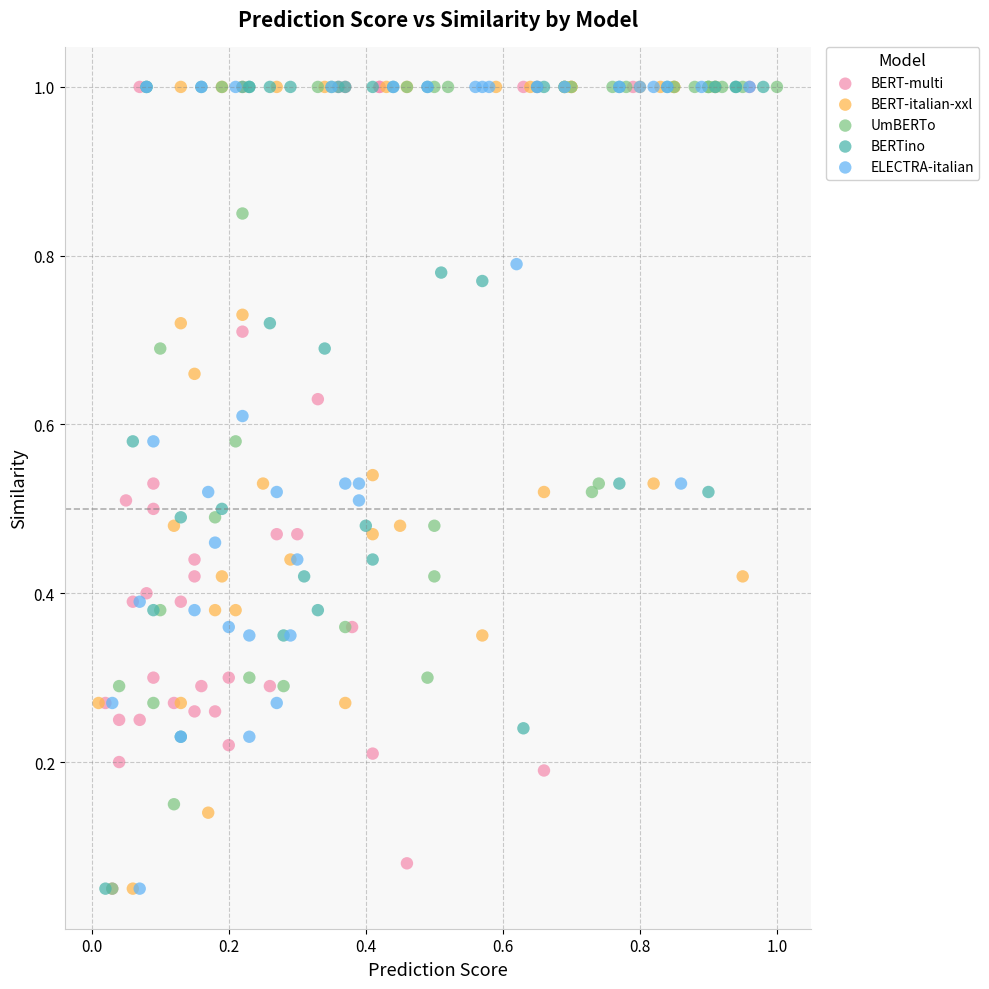

What are all the series names shown in the legend?

BERT-multi, BERT-italian-xxl, UmBERTo, BERTino, ELECTRA-italian